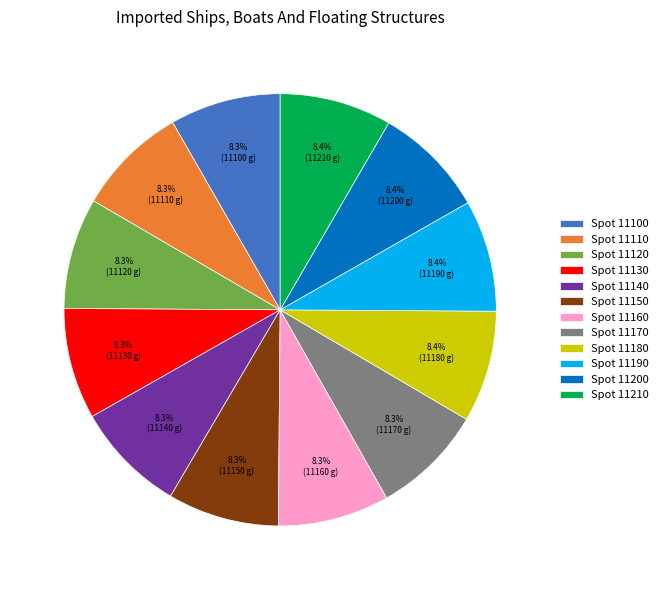

To the nearest percent, what portion does Spot 11150 represent?

8%